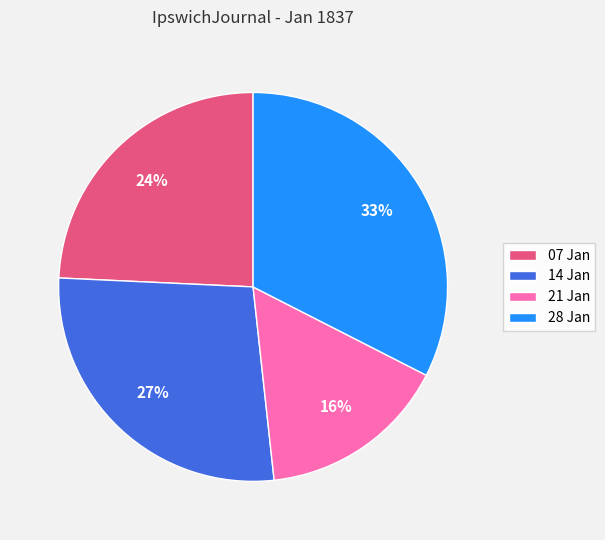

True or false: 07 Jan accounts for 24% of the total.

True